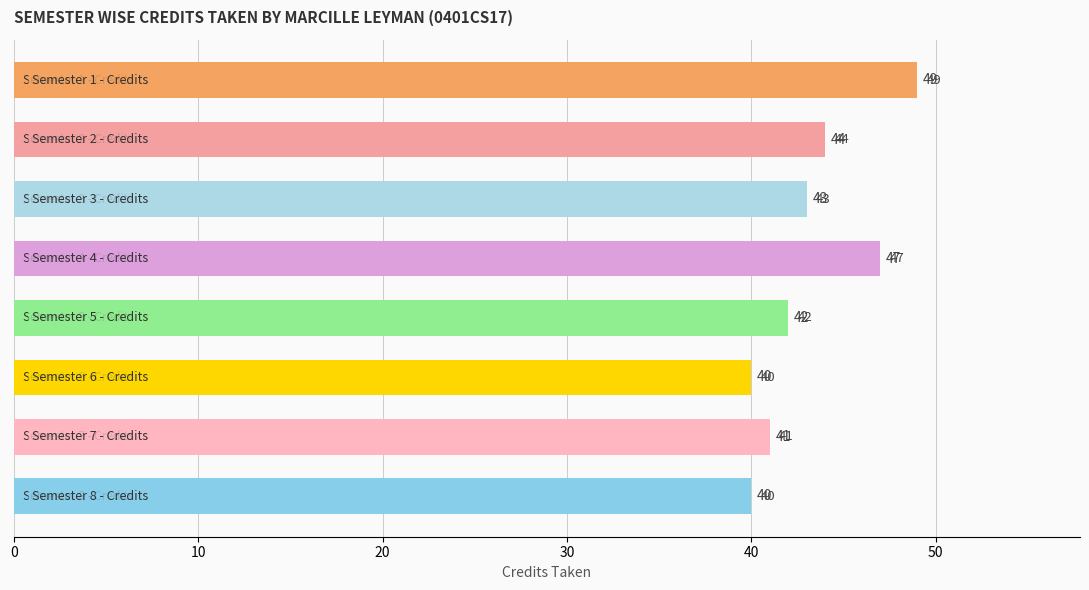

How many data points are less than 43?

4